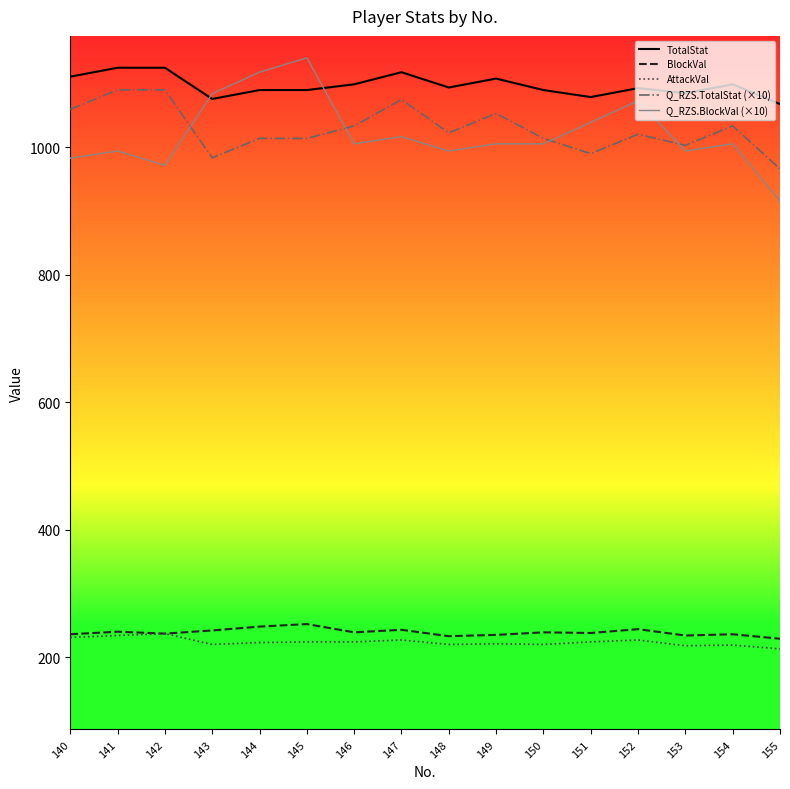

What is the difference between the highest and lowest values at 148?

874.0